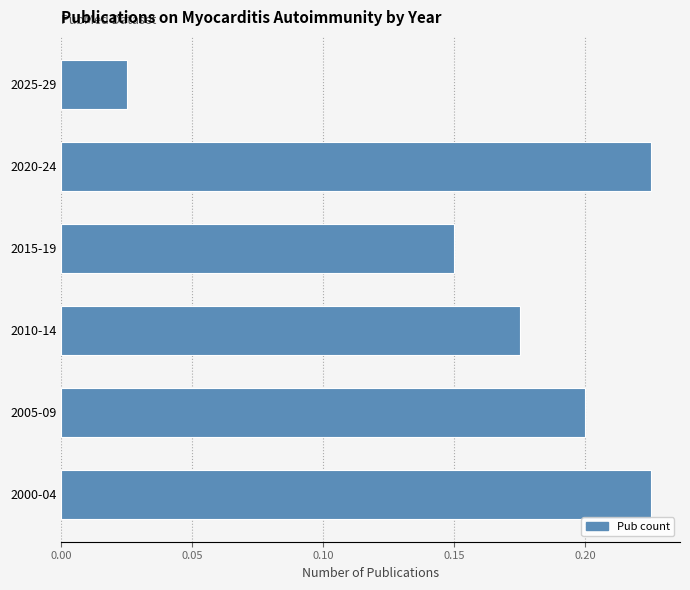

Count the values in the range 0 to 1.

6